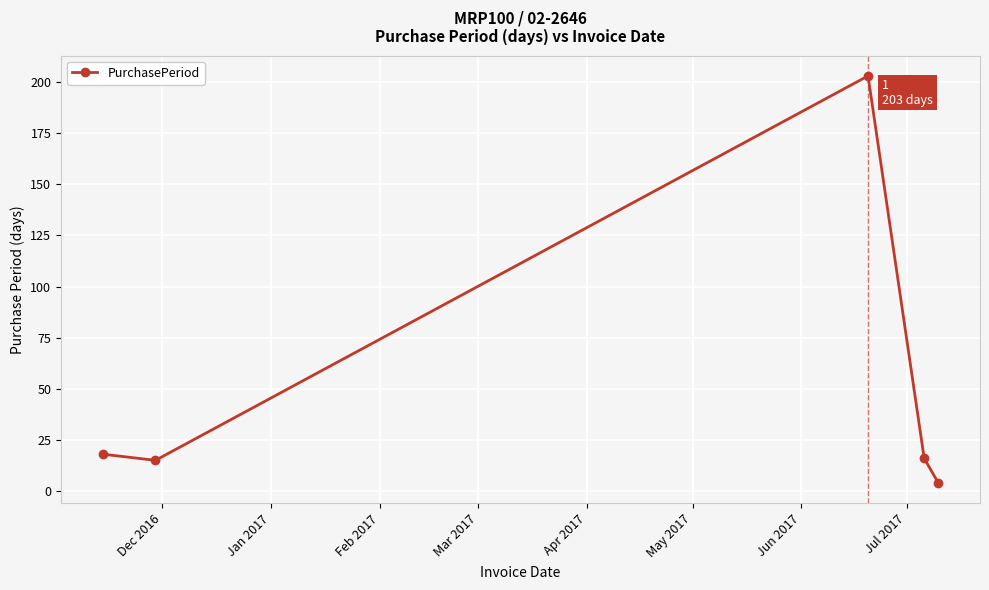

How many data points does each series have?

5